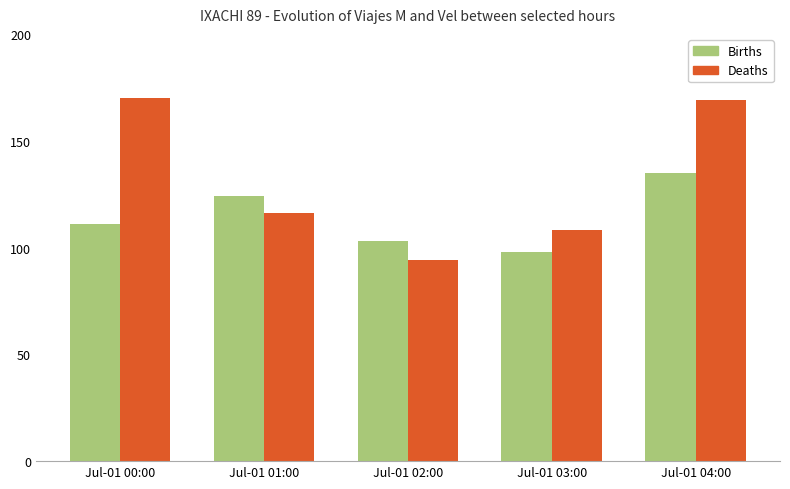

Reading left to right, transcribe all the data shown in this chart.

Births: 111	124	103	98	135
Deaths: 170	116	94	108	169